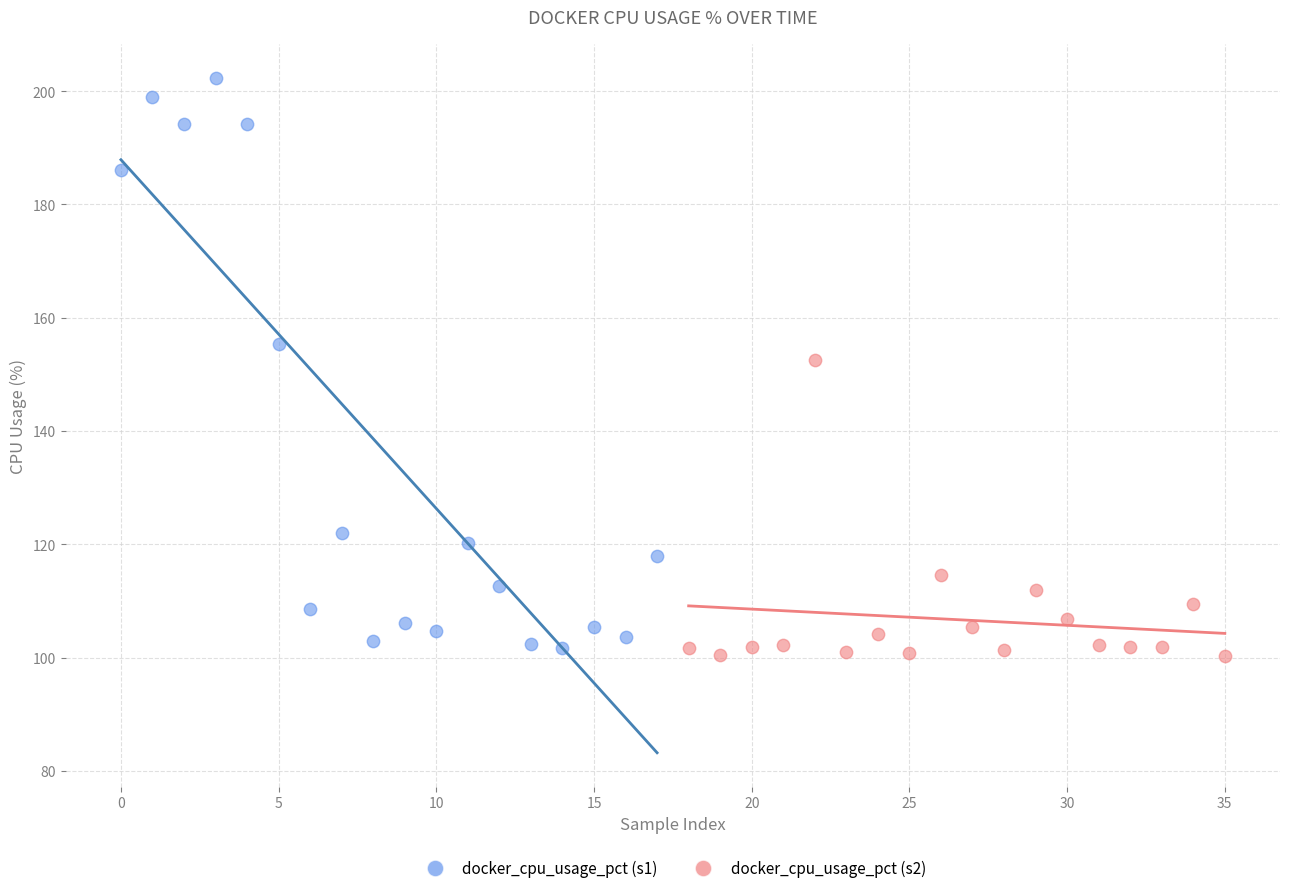

What are all the series names shown in the legend?

docker_cpu_usage_pct (s1), docker_cpu_usage_pct (s2)